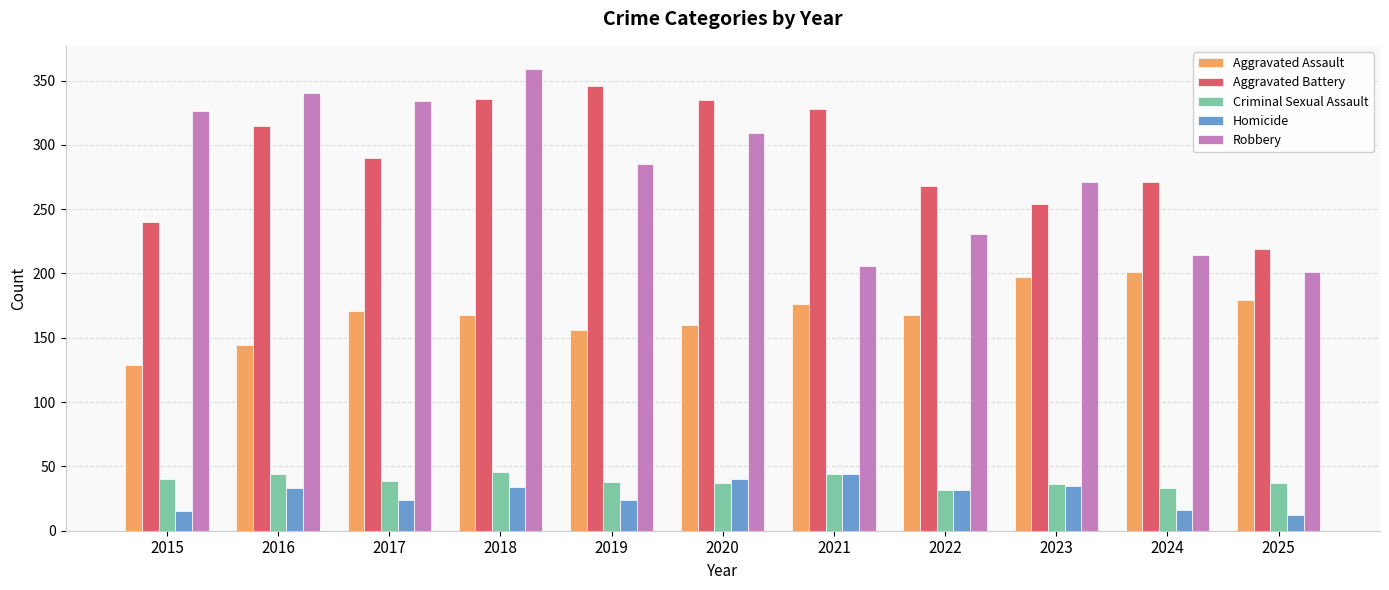

What is the value of the Aggravated Battery bar at the 5th from the left?

346